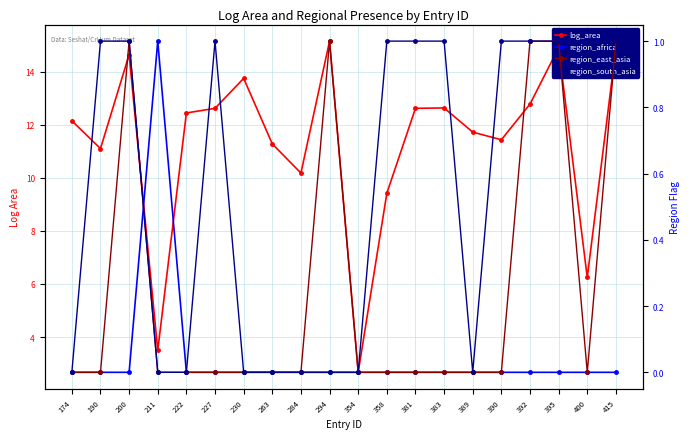

Is it true that log_area equals 11.4 at 390?

True